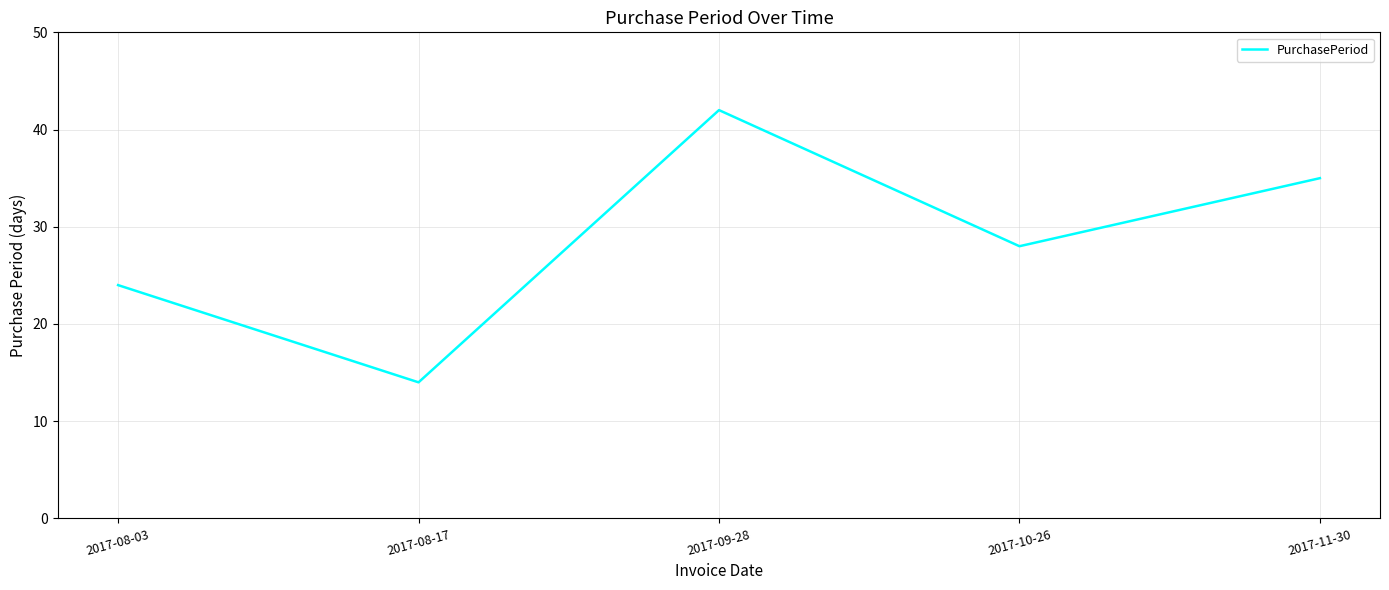

Where is the first local minimum?

2017-08-17